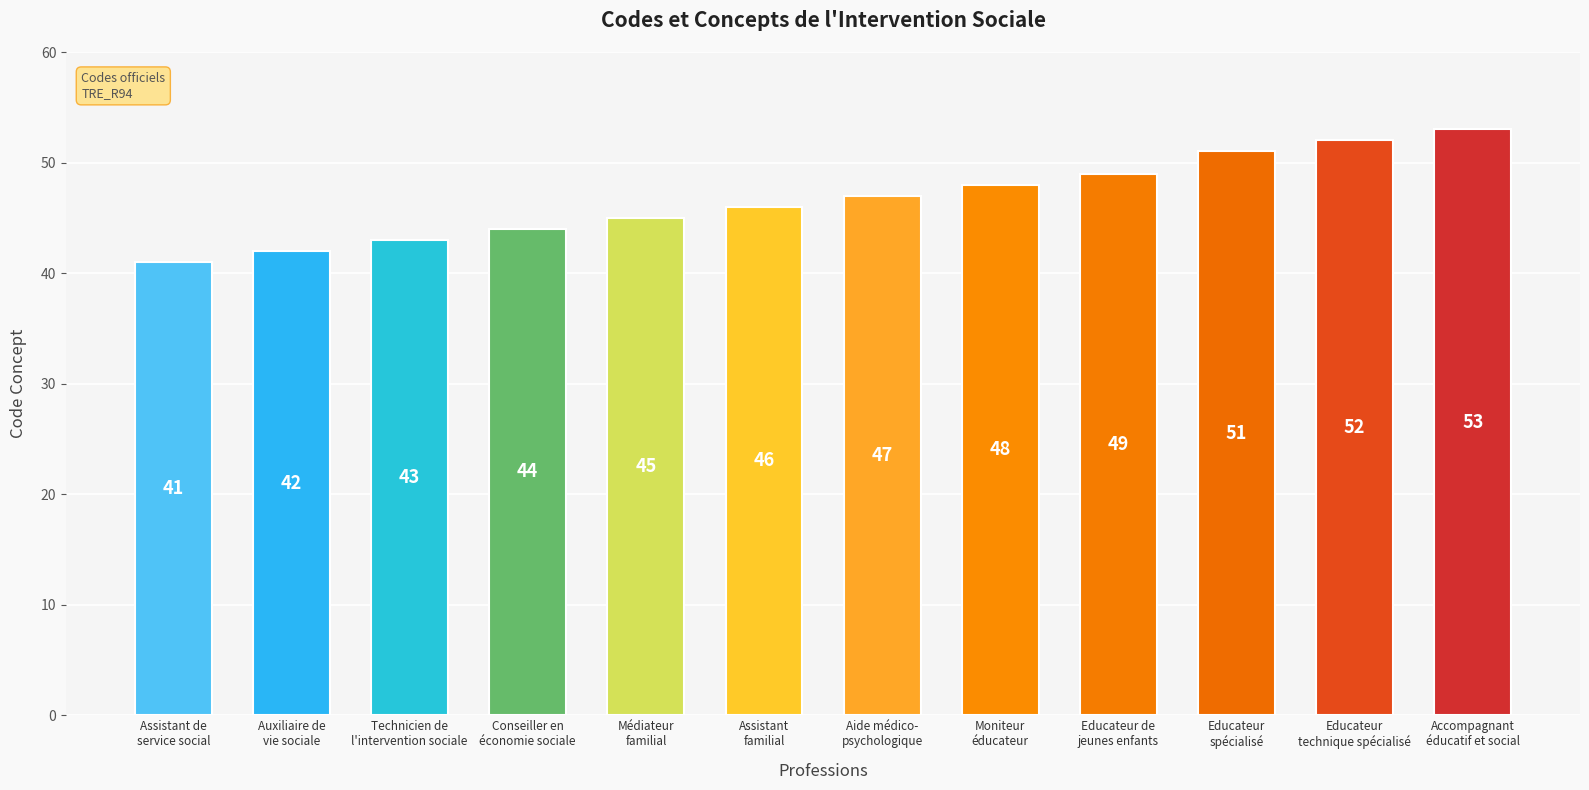

What is the label of the 4th bar from the right?

Educateur de
jeunes enfants